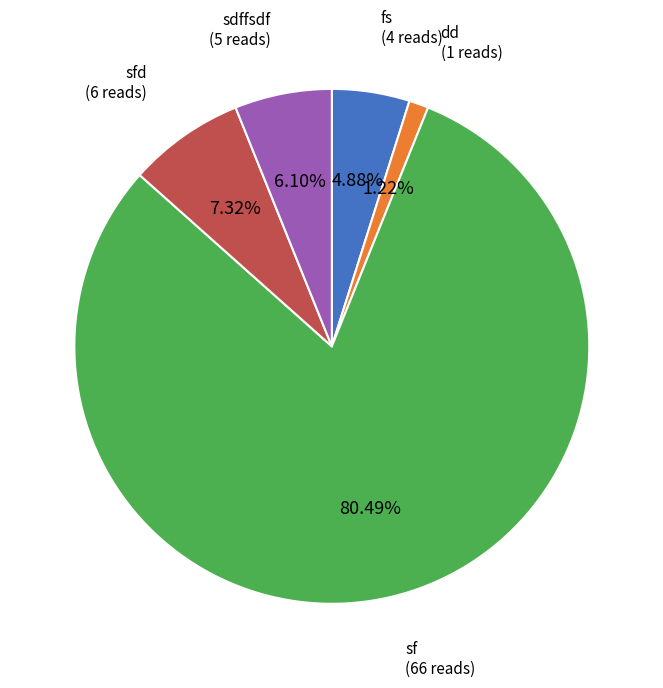

Which category has the smallest portion of the pie?

dd